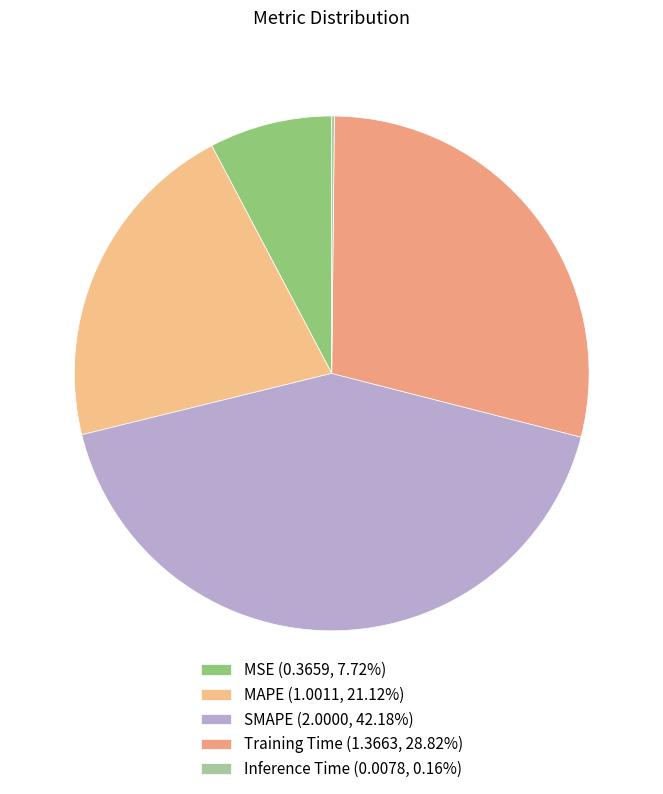

What is the change in value from MSE to MAPE?

+0.6